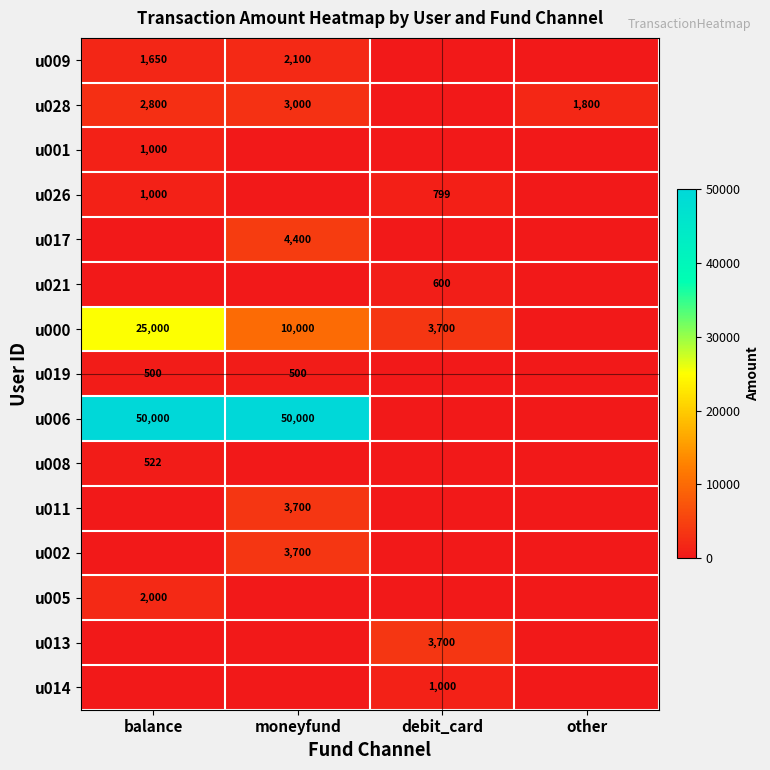

The u026 series shows 1045 at debit_card. True or false?

False